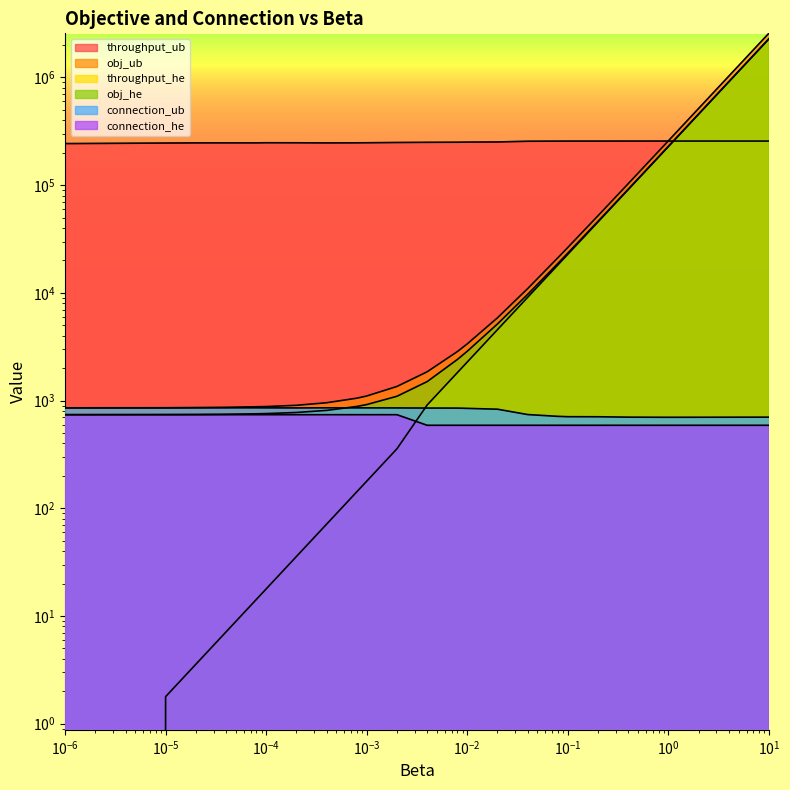

Does the chart have visible grid lines?

No